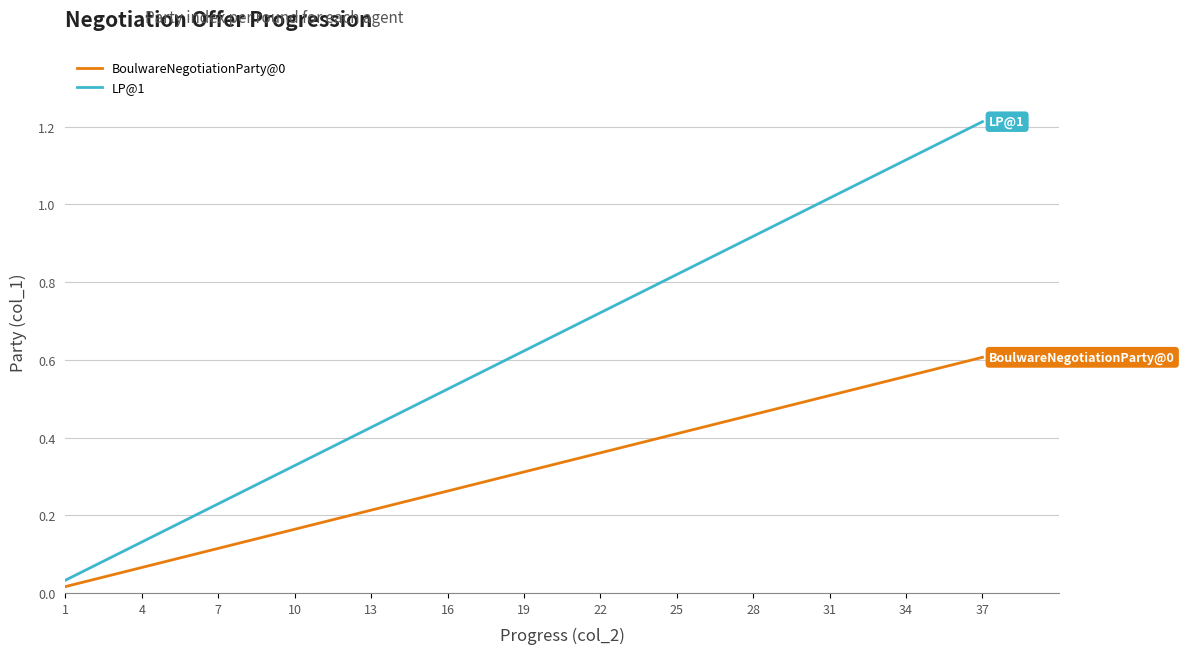

Which series has the largest total across all categories?

LP@1